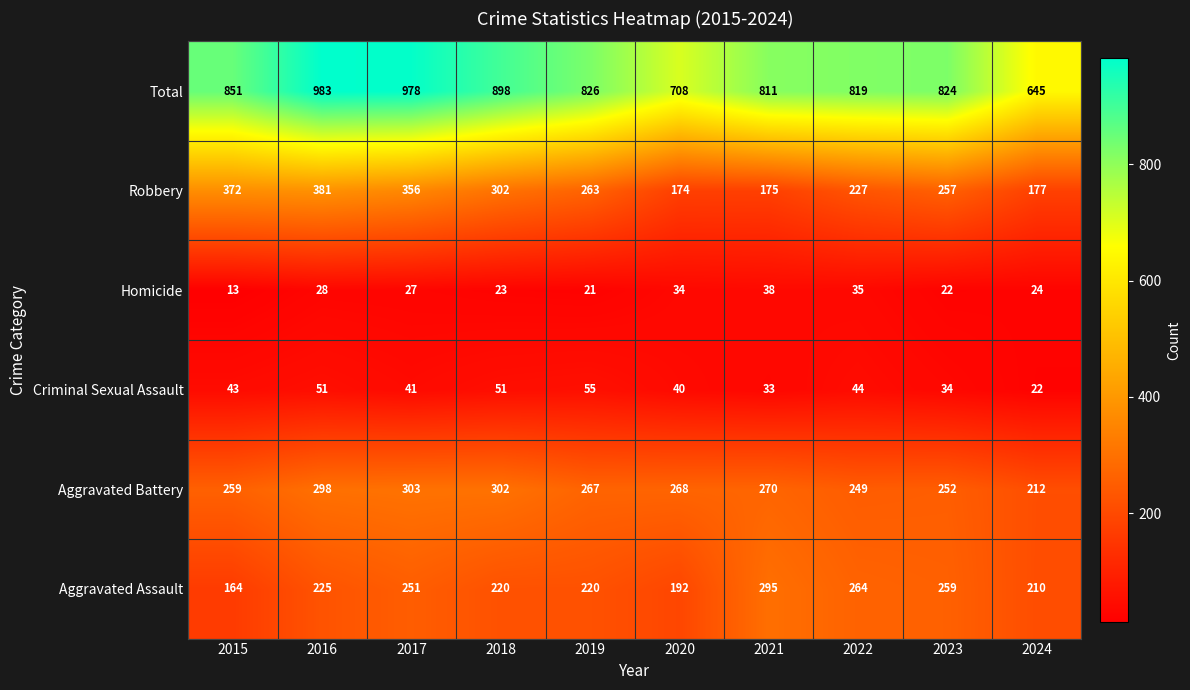

List the series in order of their peak value, highest first.

Total, Robbery, Aggravated Battery, Aggravated Assault, Criminal Sexual Assault, Homicide